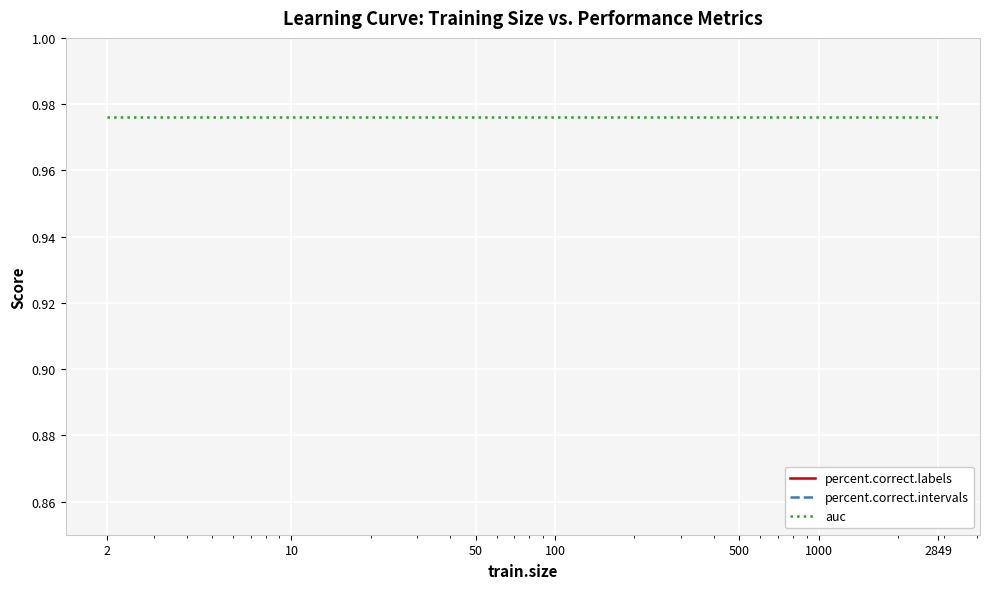

True or false: percent.correct.intervals and auc intersect in this chart.

False